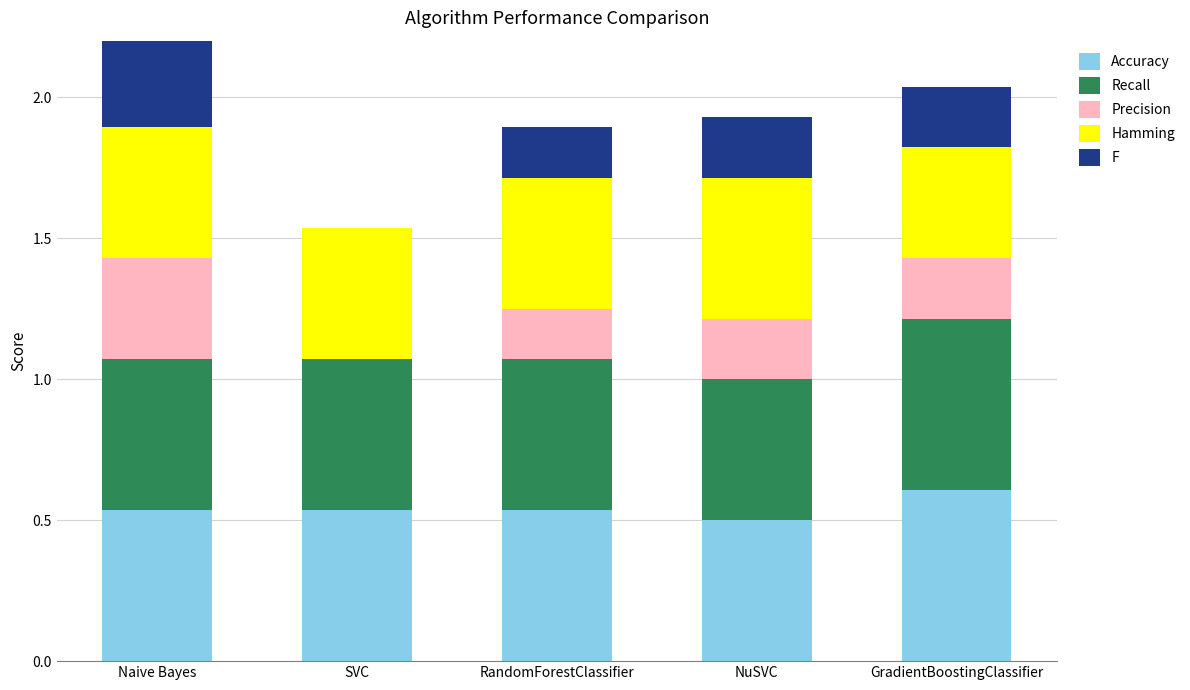

What are all the series names shown in the legend?

Accuracy, Recall, Precision, Hamming, F